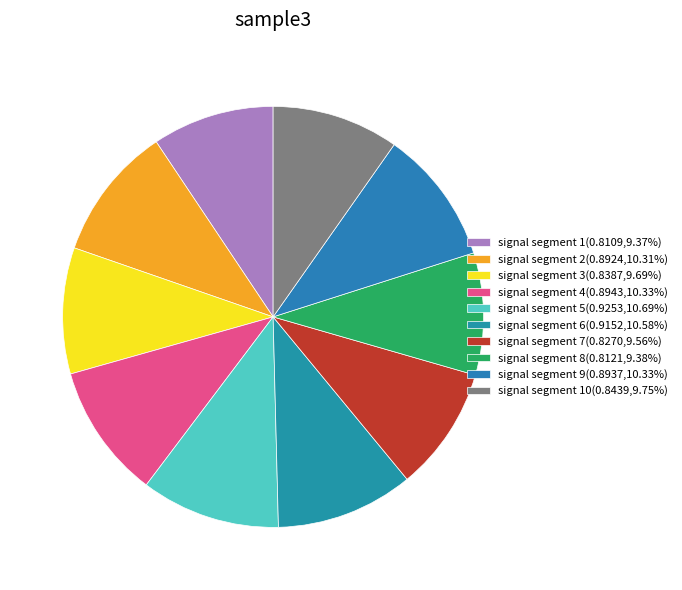

Count the number of slices in the pie.

10